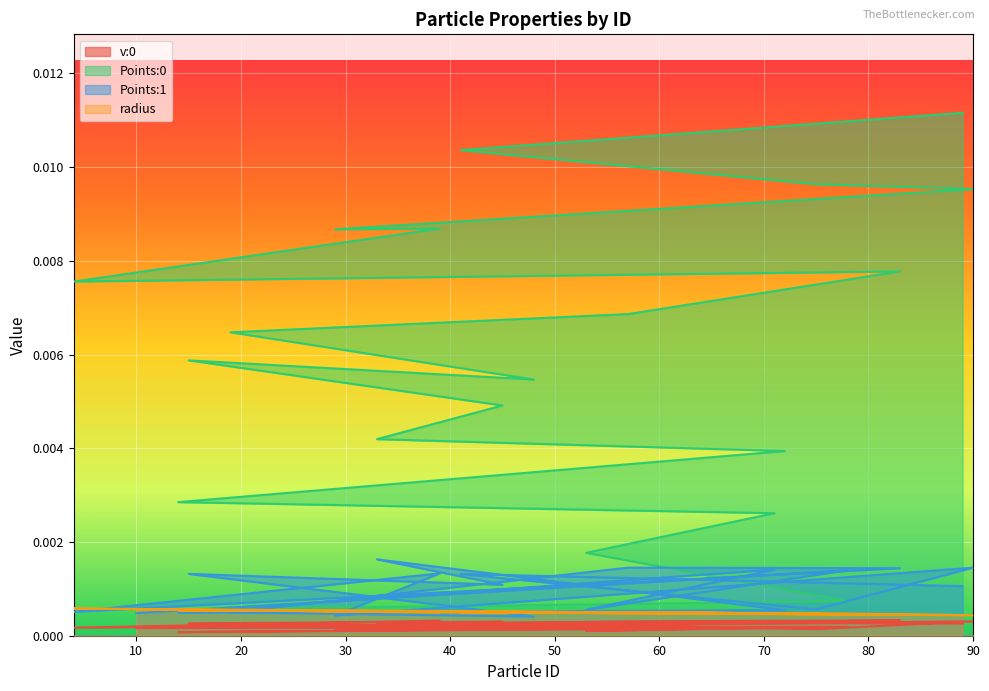

At which label does radius reach its peak?

4